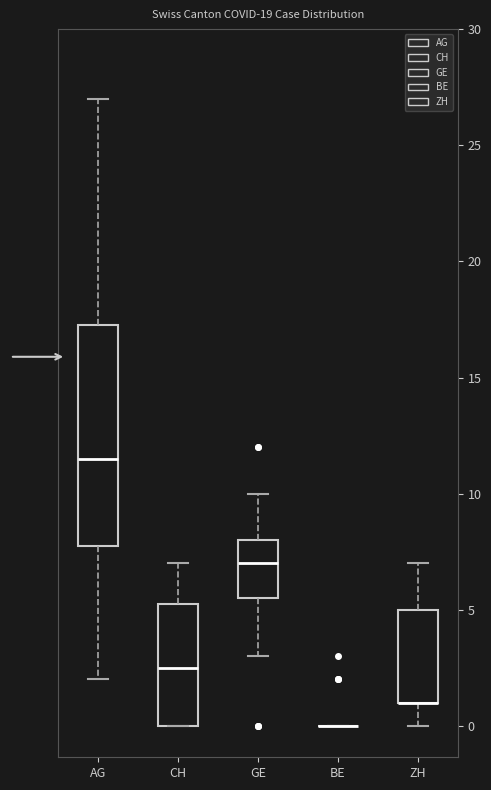

Which box is the tallest, from its lower edge to its upper edge?

AG